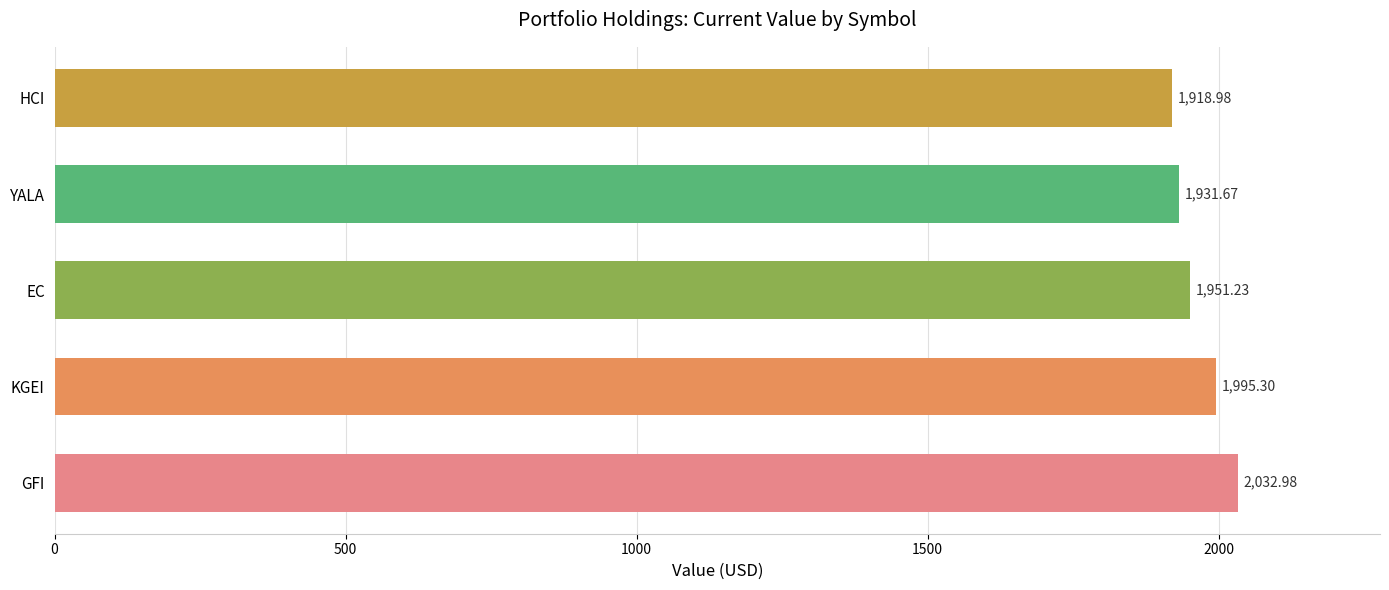

What is the difference between the values at GFI and KGEI?

37.7